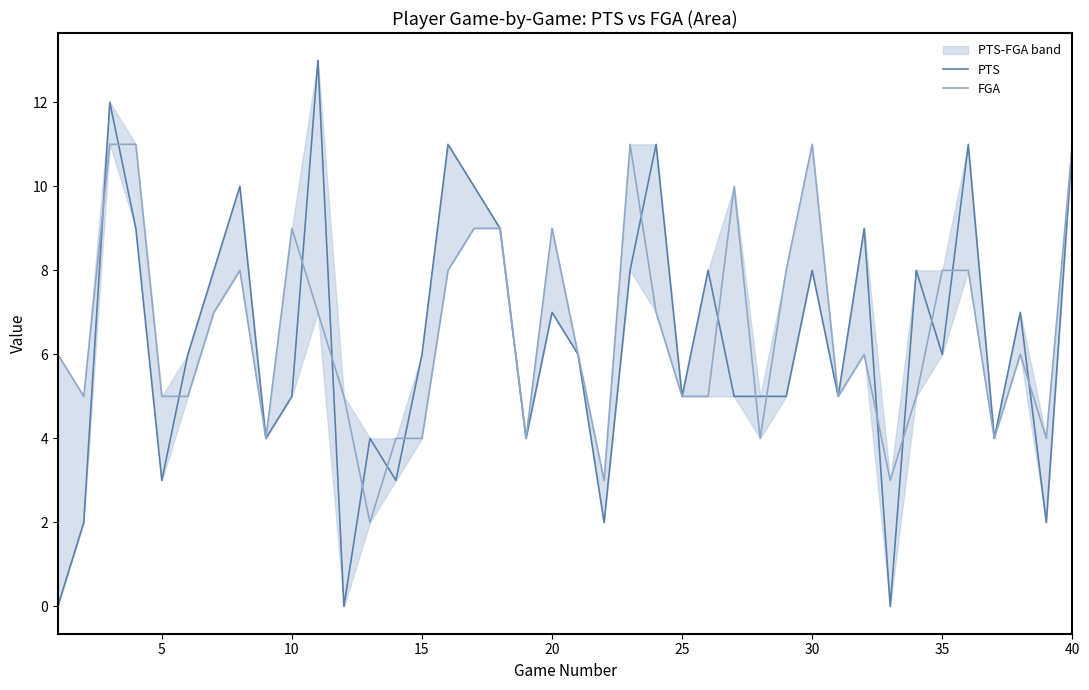

Is it true that FGA equals 1 at 21?

False